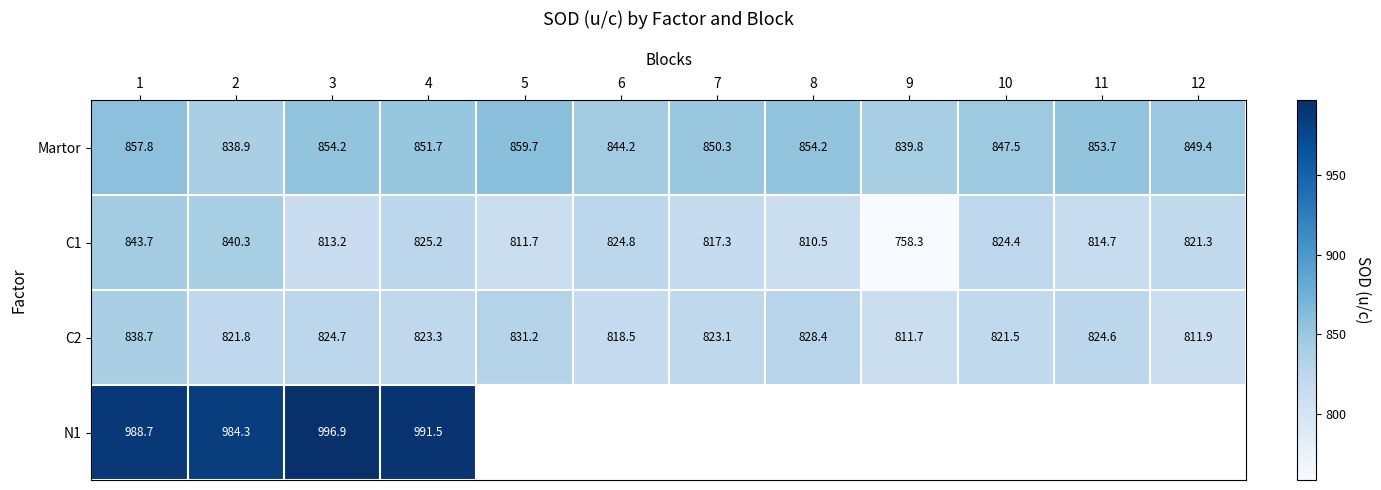

At which label does Martor first exceed 851?

1